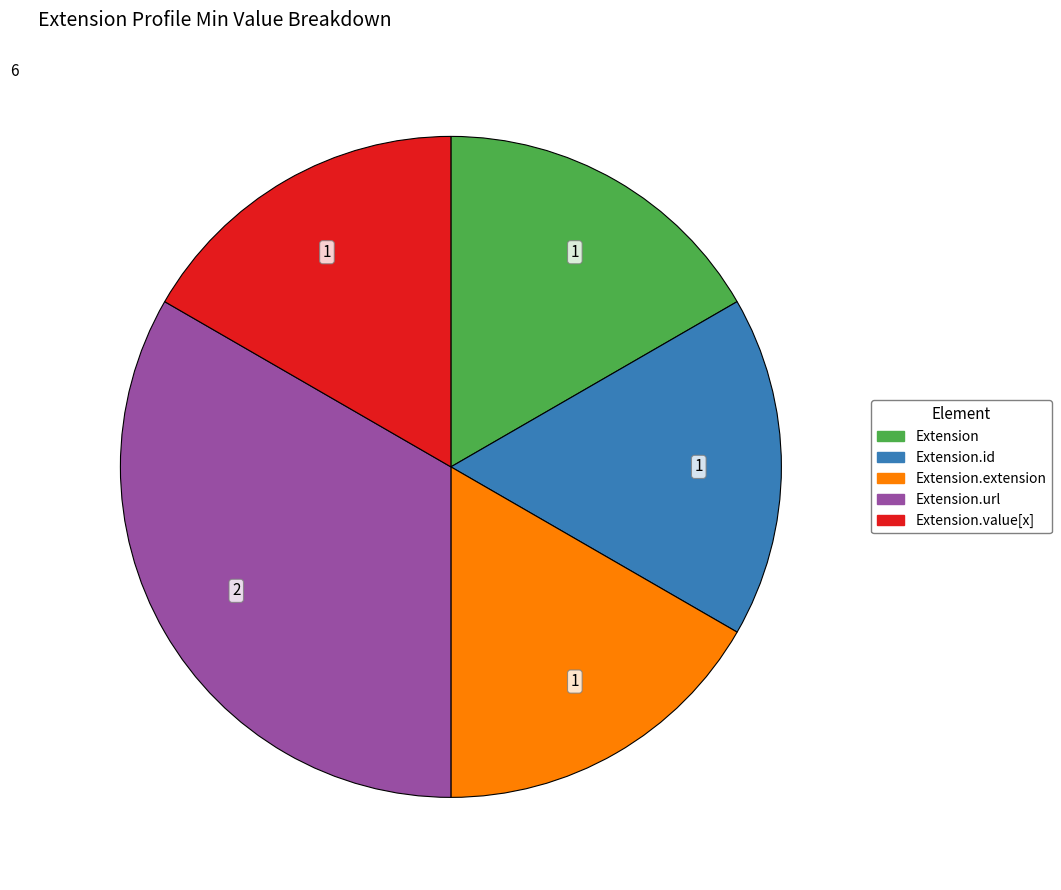

Is there a majority slice in this chart?

No